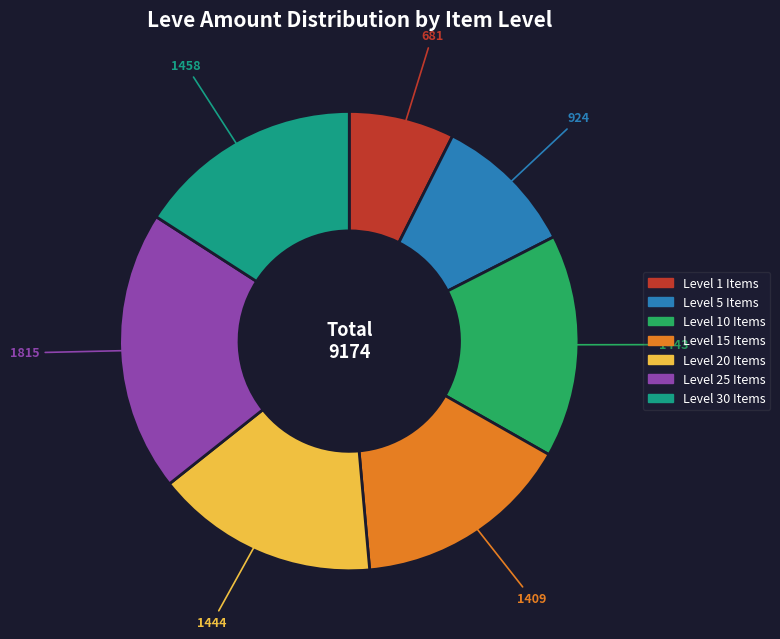

Does any single category account for the majority?

No